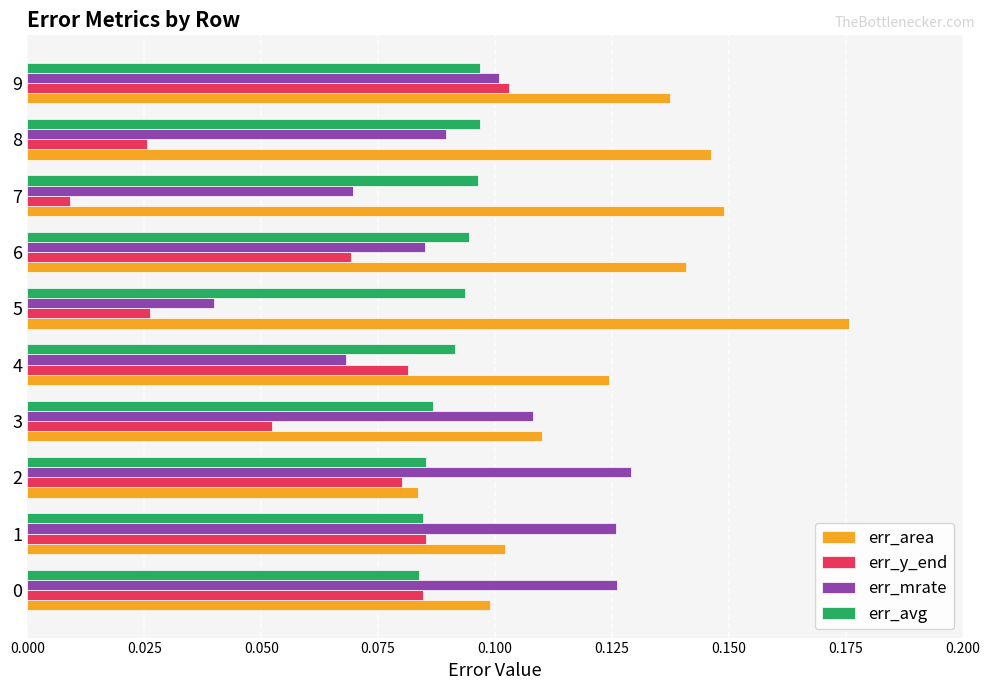

Which category has the highest value in the err_mrate series?

2